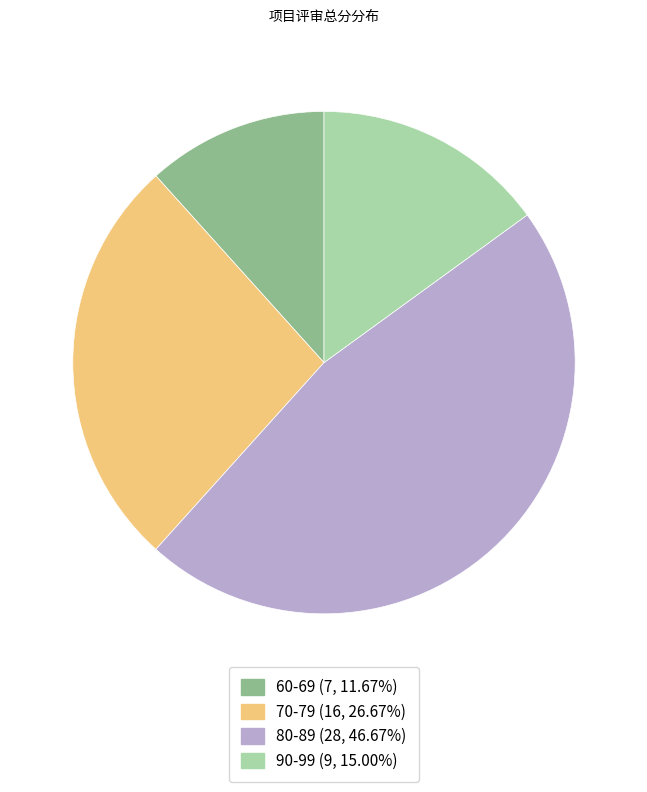

Is there any slice that represents more than half of the pie?

No